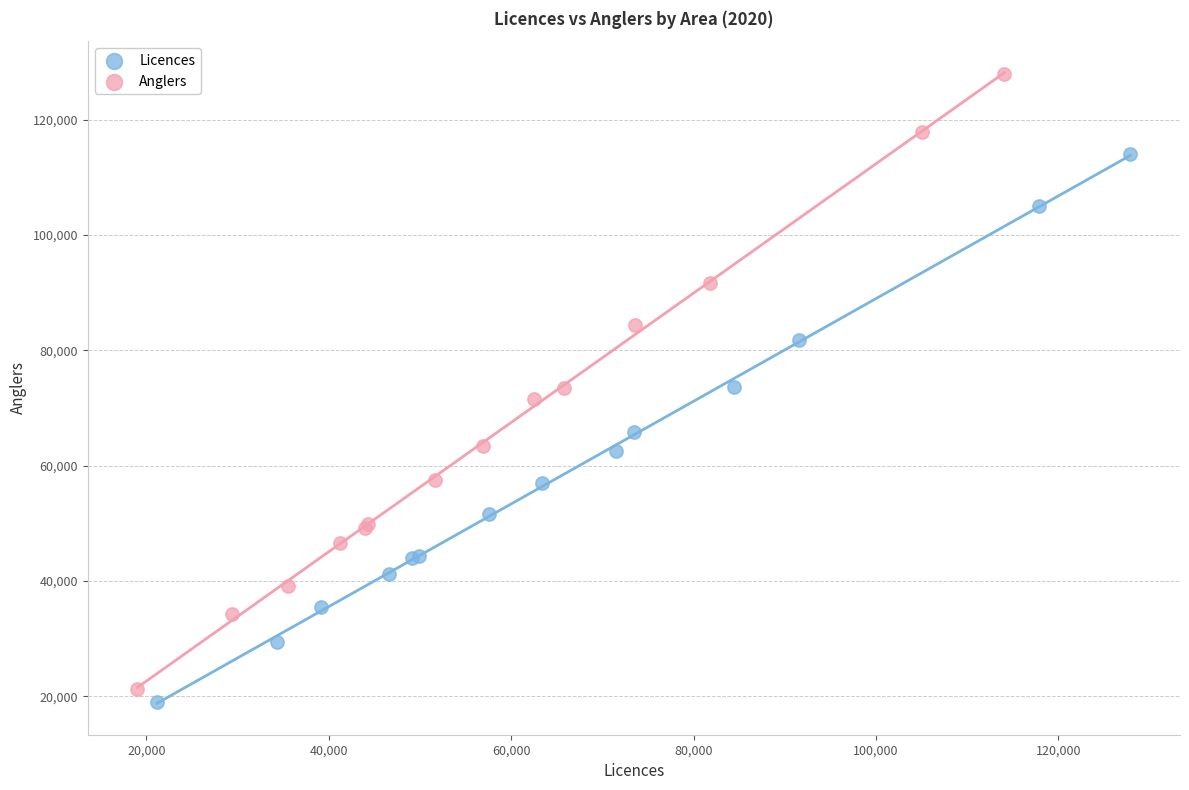

Which series has the largest Y range (max minus min)?

Anglers